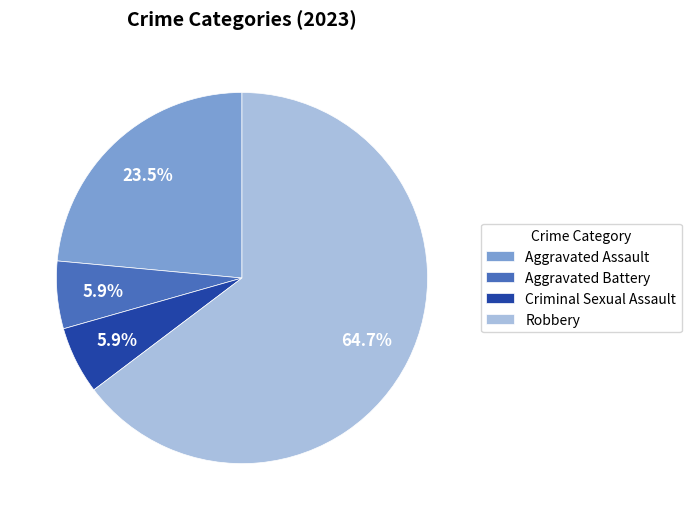

Is it true that Criminal Sexual Assault is 6% of the pie?

True